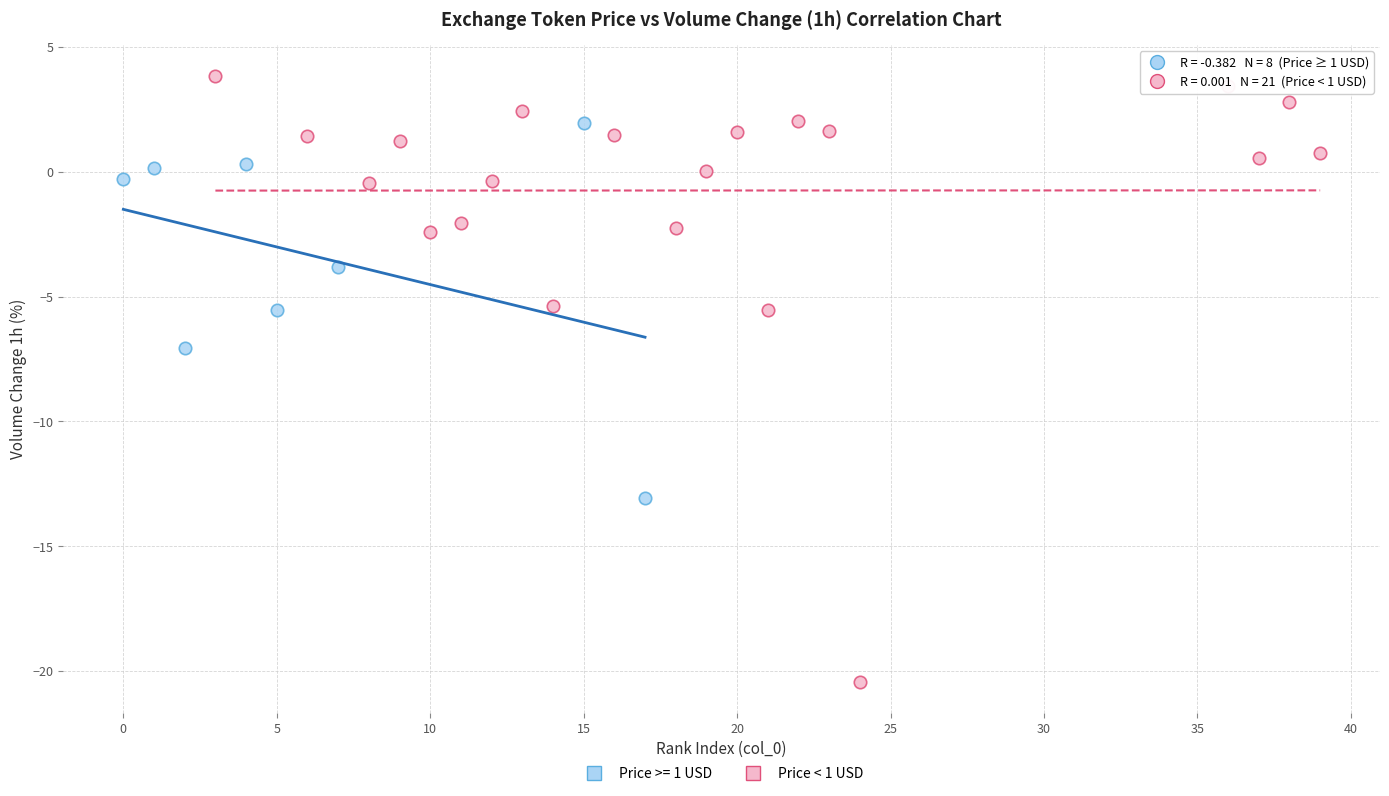

Which series contains the highest Y value?

Price < 1 USD